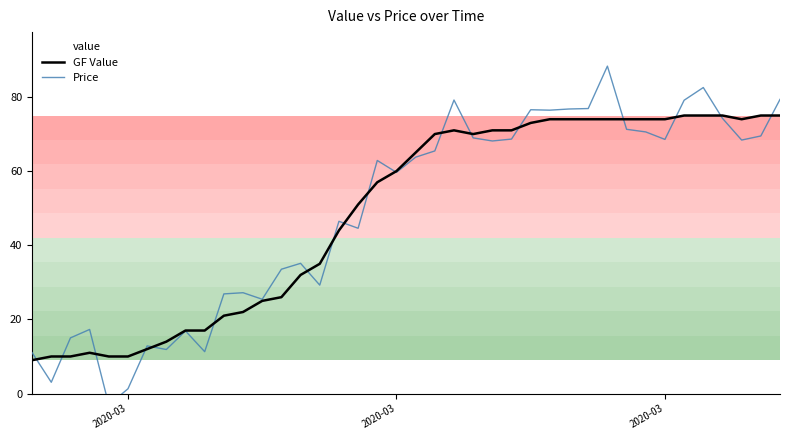

True or false: Price has a value of 2.8 at 2020-03.

False